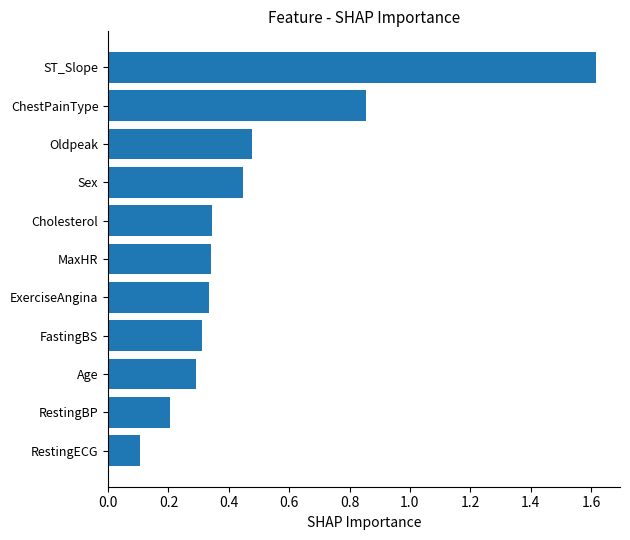

Does the chart contain any negative values?

No